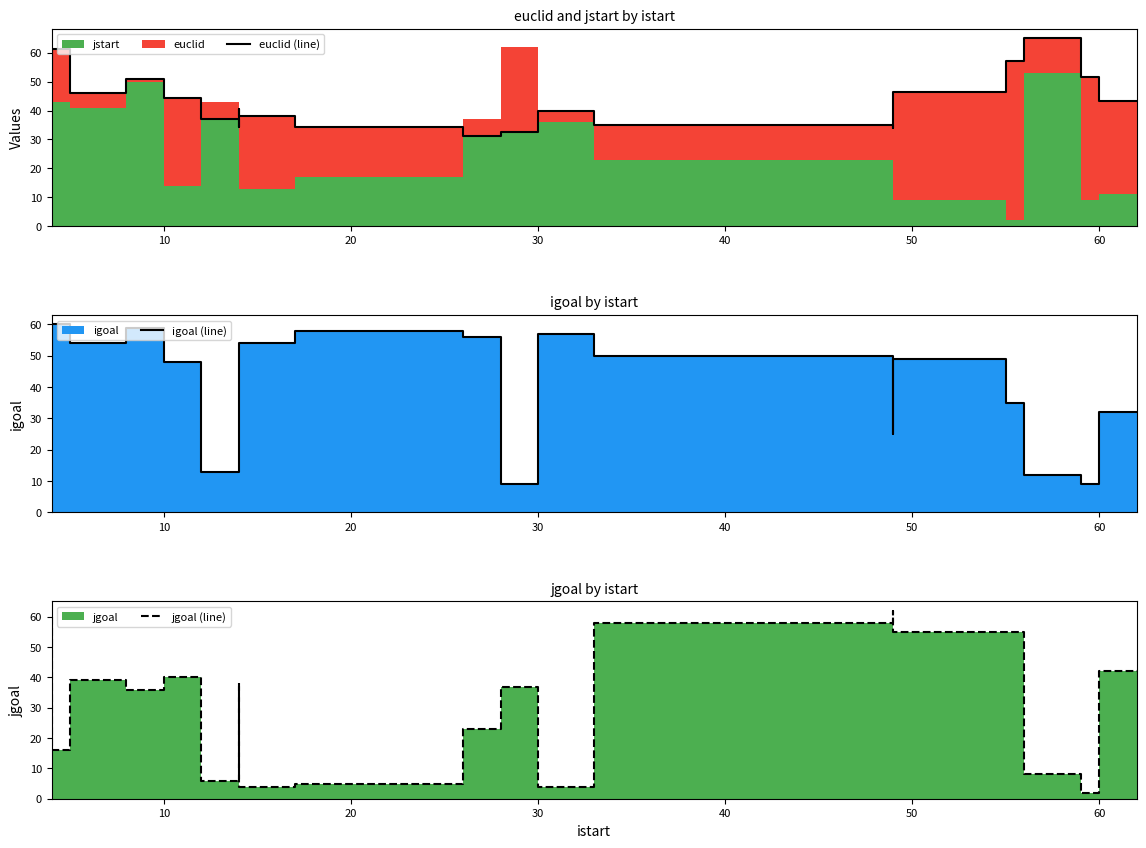

True or false: jgoal (line) has more than 1 points higher than both neighbors.

True